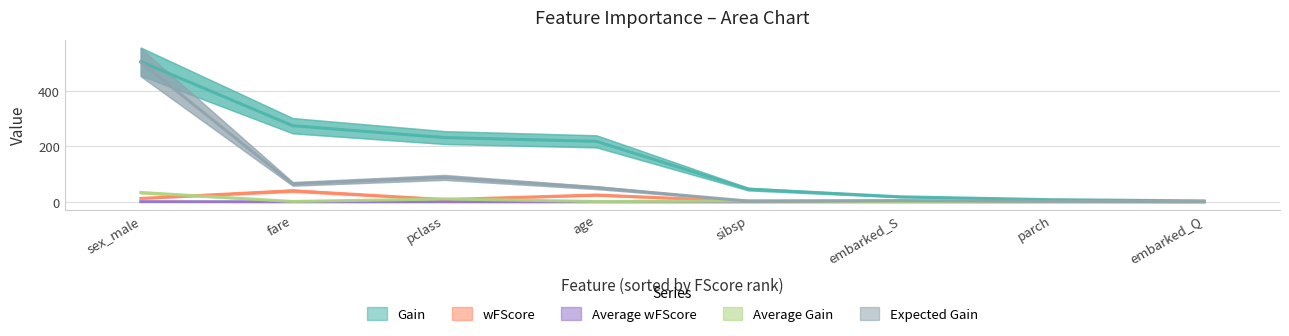

Between embarked_Q and pclass, which is larger?

pclass